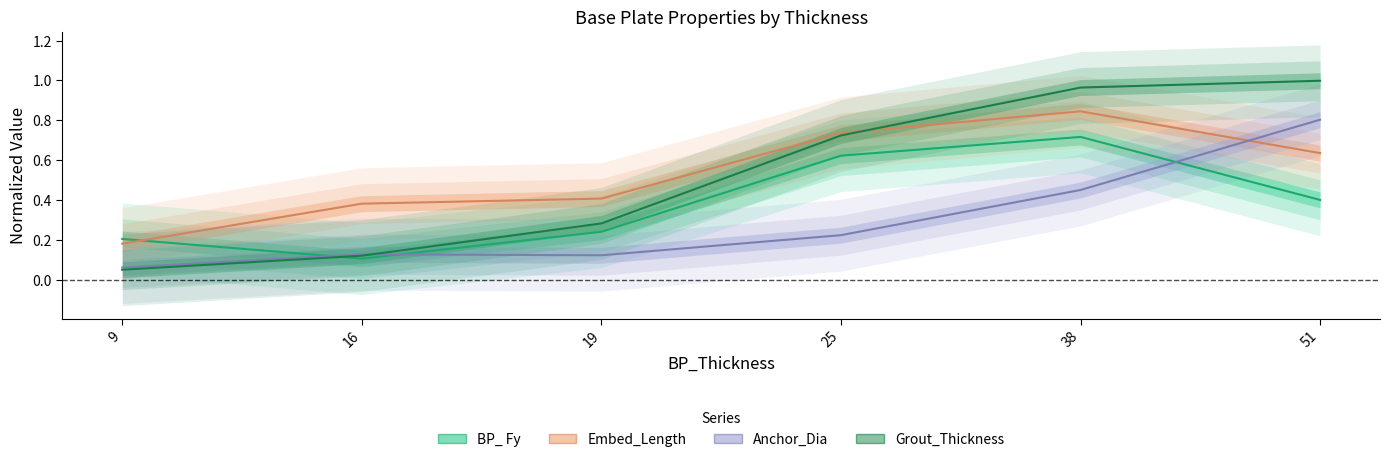

How many times do Anchor_Dia and BP_ Fy cross each other?

3